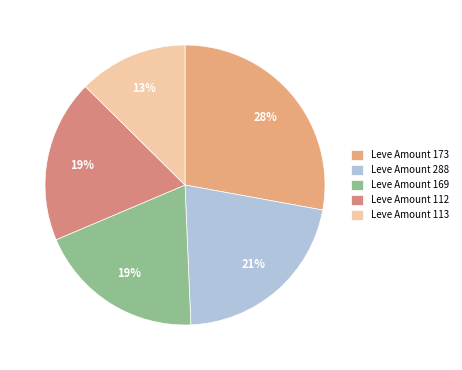

Does any single category account for the majority?

No